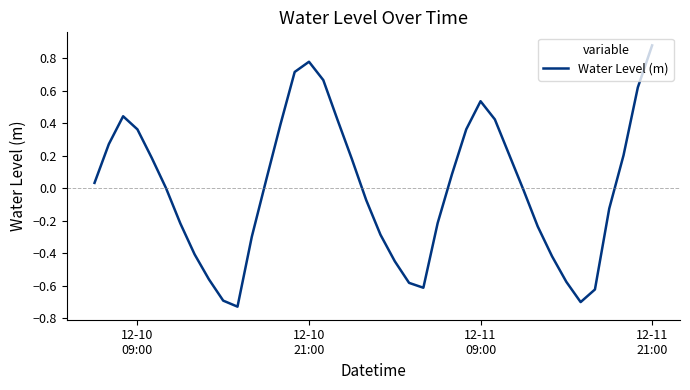

What is the difference between the maximum and minimum values?

1.6